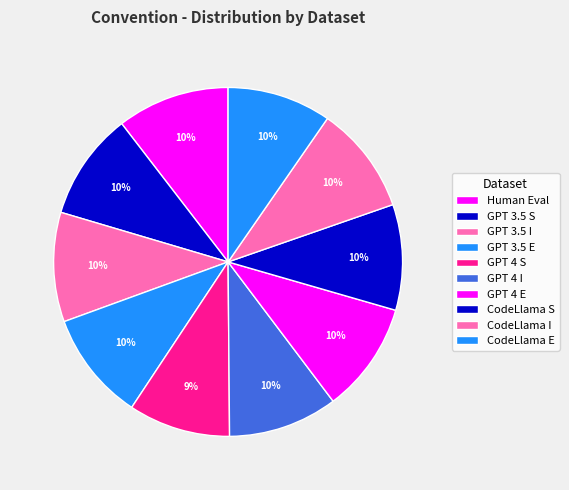

Does GPT 3.5 I account for over 50% of the chart?

No